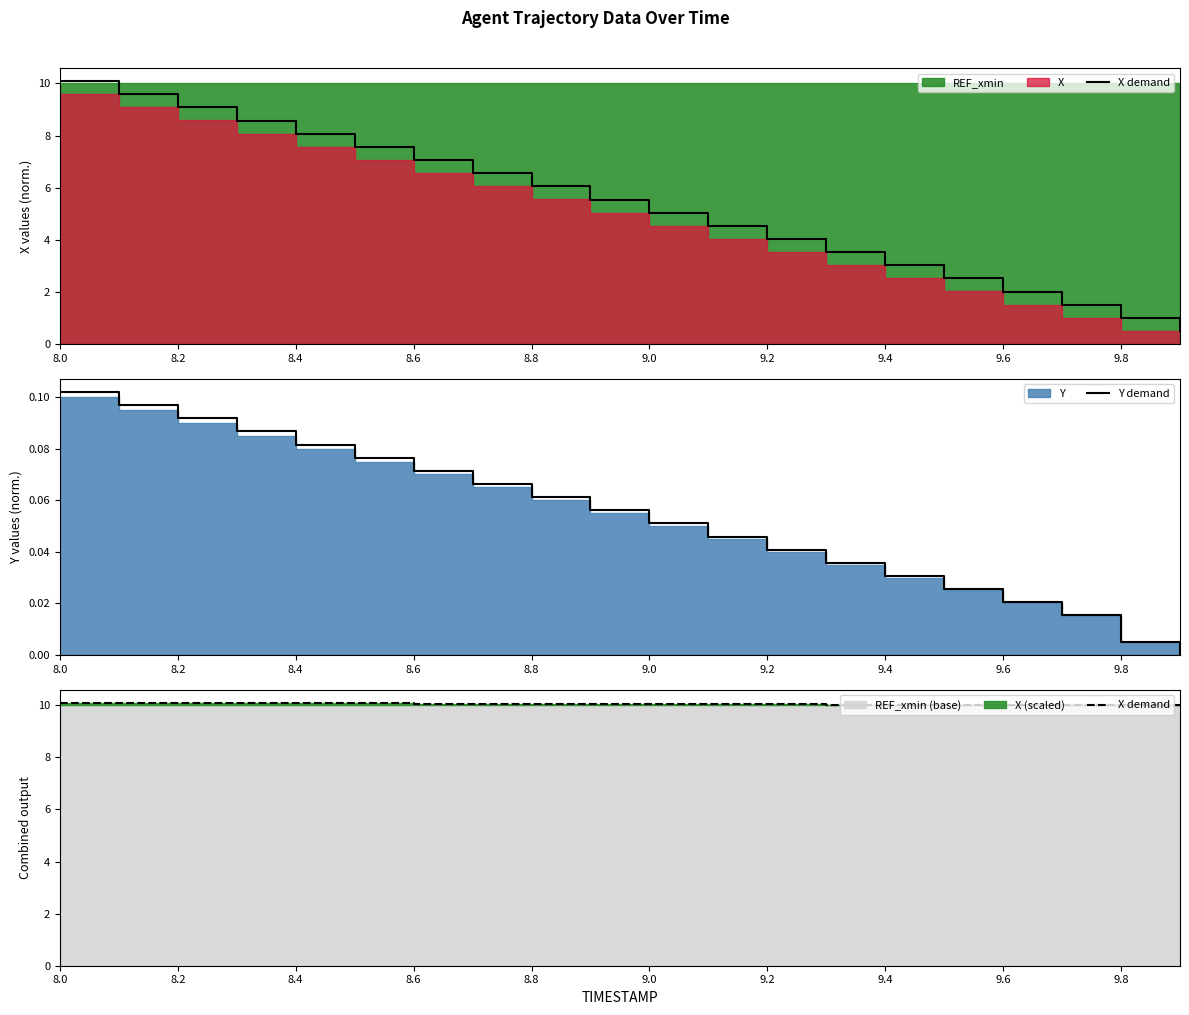

Is it true that X demand equals 14.0 at 8.0?

False